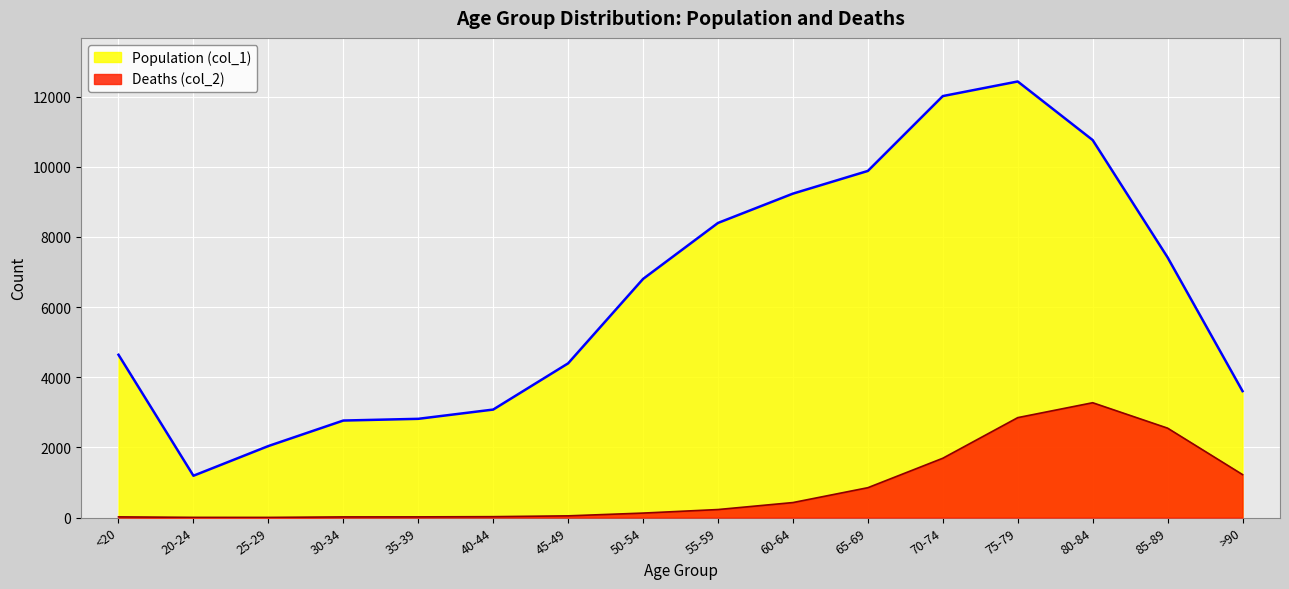

List the series in order of their peak value, highest first.

Population (col_1), Deaths (col_2)